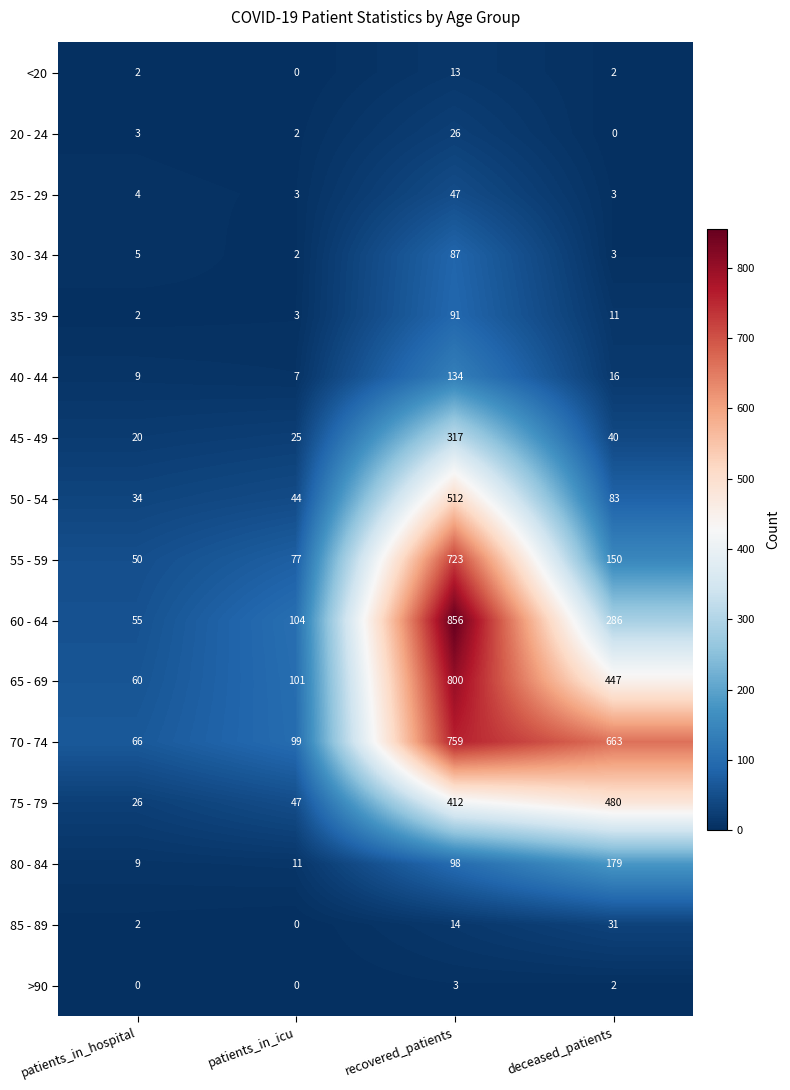

Rank the series by their maximum value, from lowest to highest.

>90, <20, 20 - 24, 85 - 89, 25 - 29, 30 - 34, 35 - 39, 40 - 44, 80 - 84, 45 - 49, 75 - 79, 50 - 54, 55 - 59, 70 - 74, 65 - 69, 60 - 64